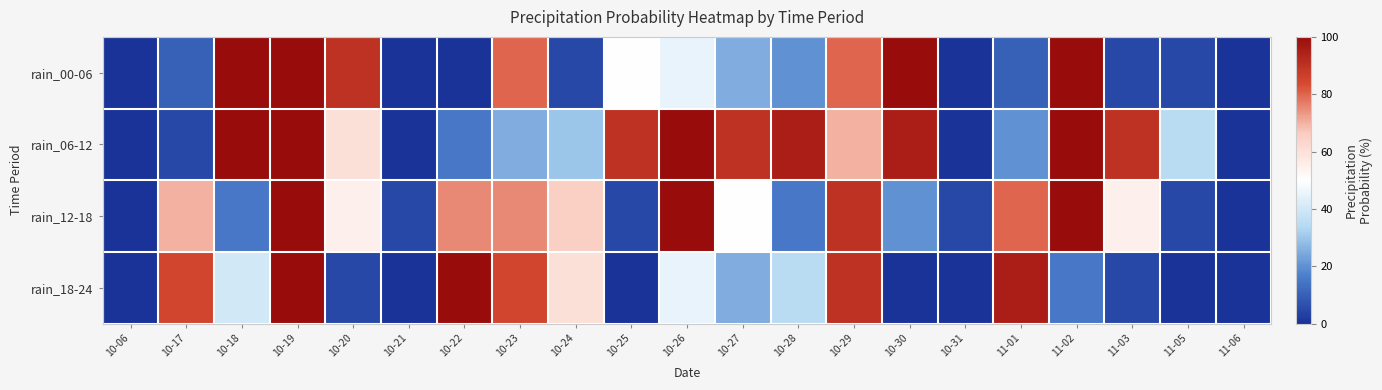

What is the total value across all series at 10-17?

170